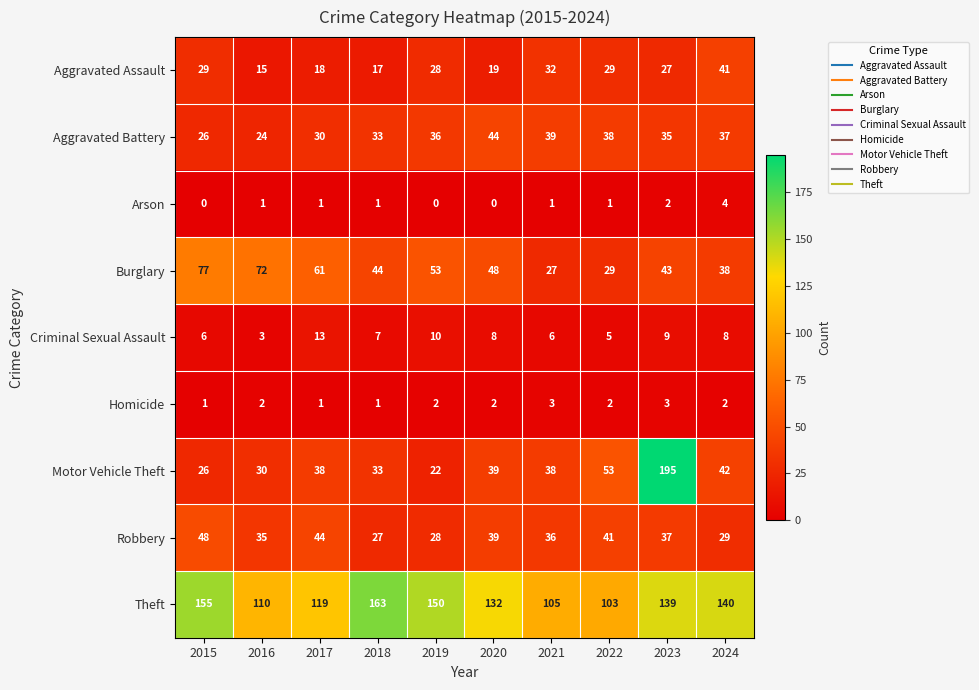

Where is Robbery nearest to the value 37?

2023